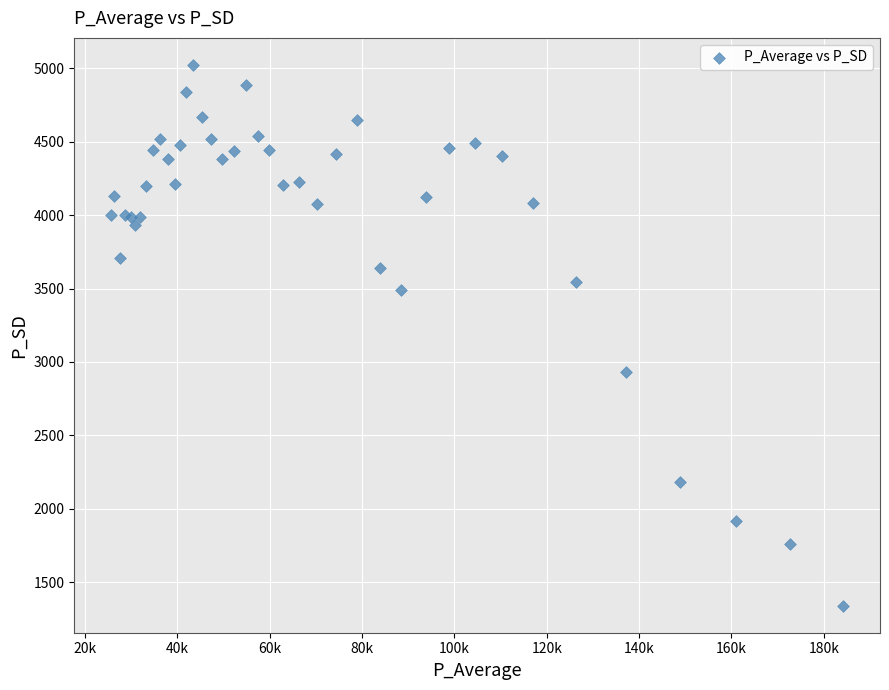

What Y value in the scatter plot is closest to 3181?

2928.6